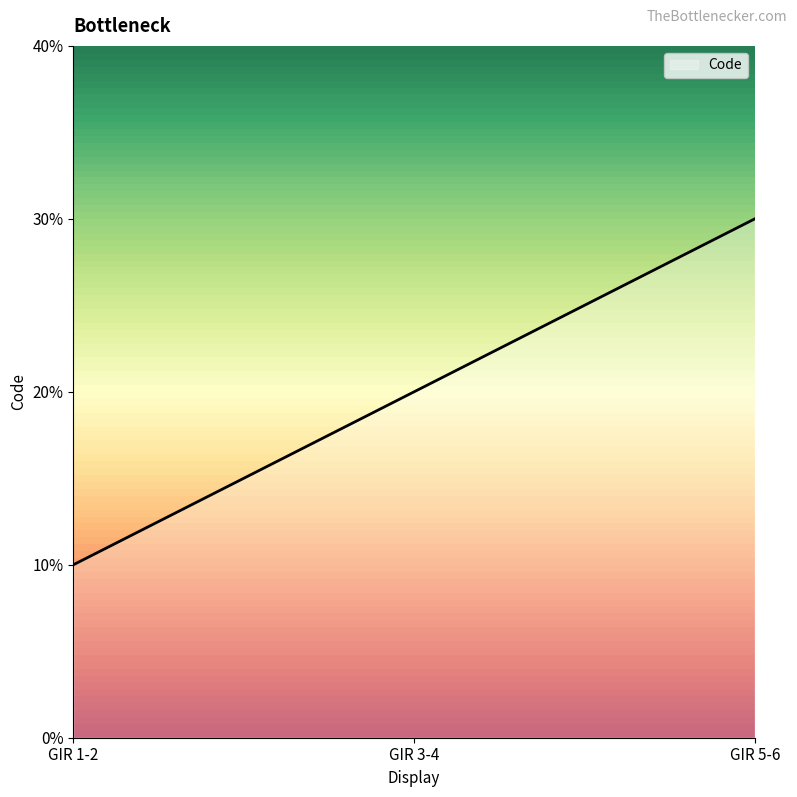

Rank the categories by value from lowest to highest.

GIR 1-2, GIR 3-4, GIR 5-6